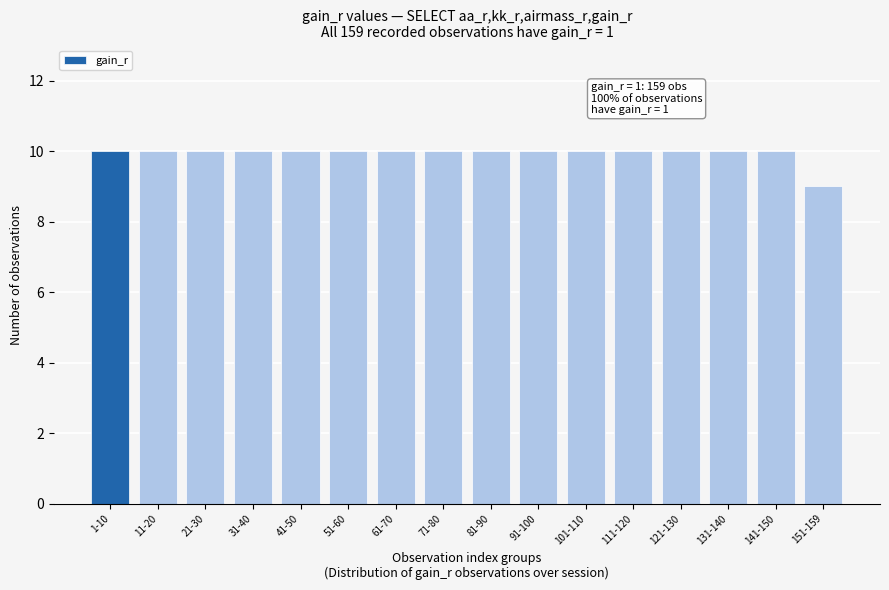

Reading right to left, list all the values displayed in this chart.

9	10	10	10	10	10	10	10	10	10	10	10	10	10	10	10